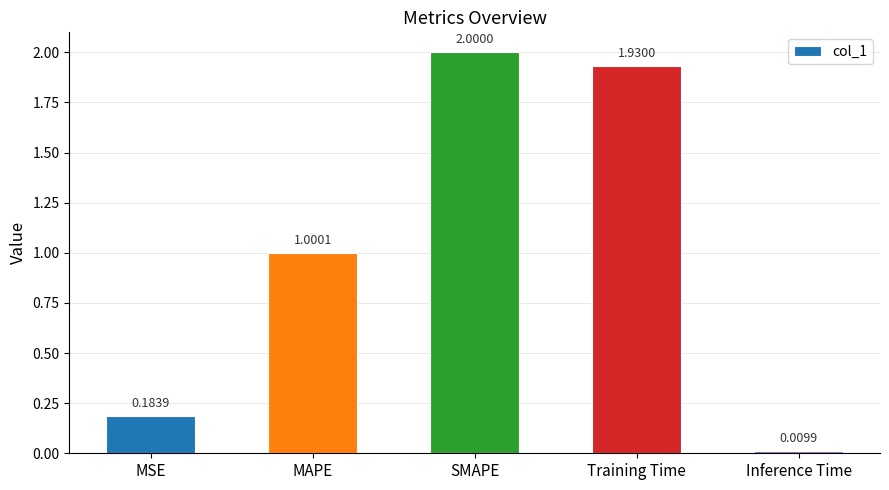

What is the sum of the values at MAPE and MSE?

1.2